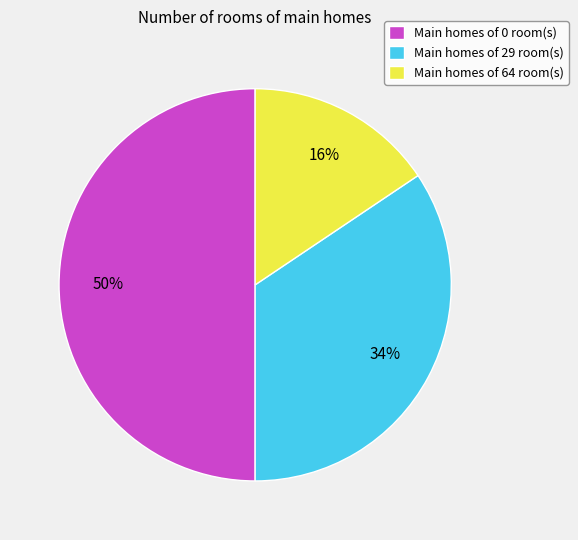

Does Main homes of 64 room(s) represent more than half of the total?

No